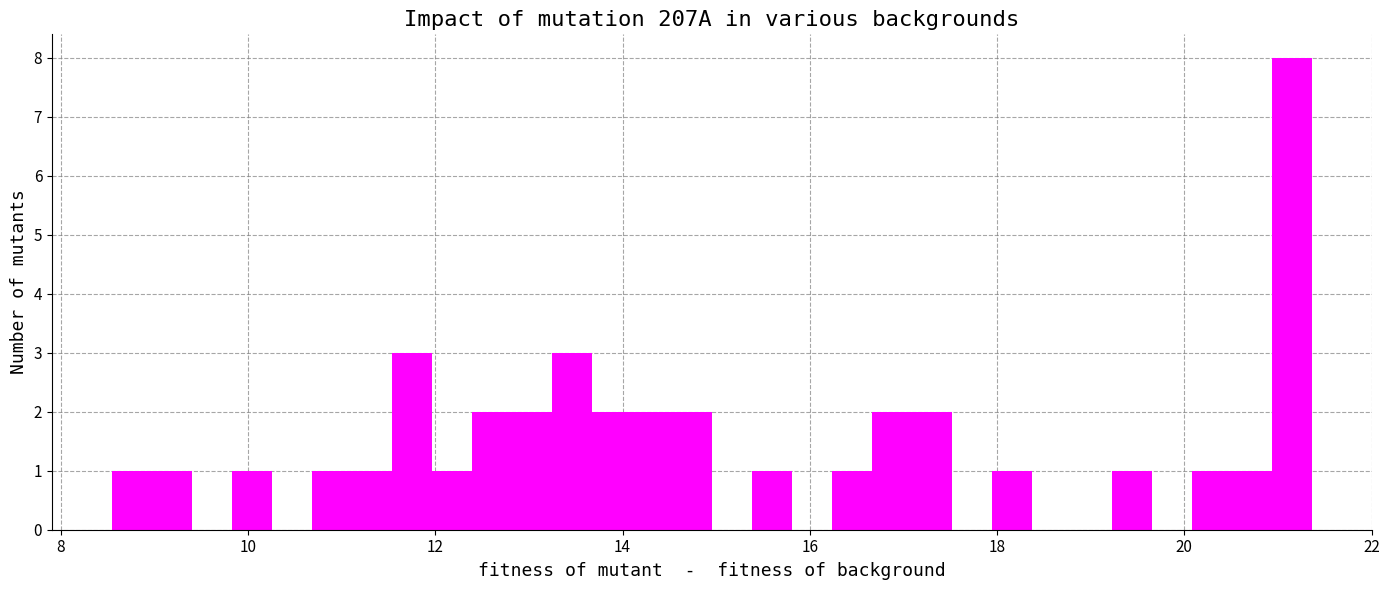

Read against the x-axis, roughly where is the centre of the tallest bar?

21.2